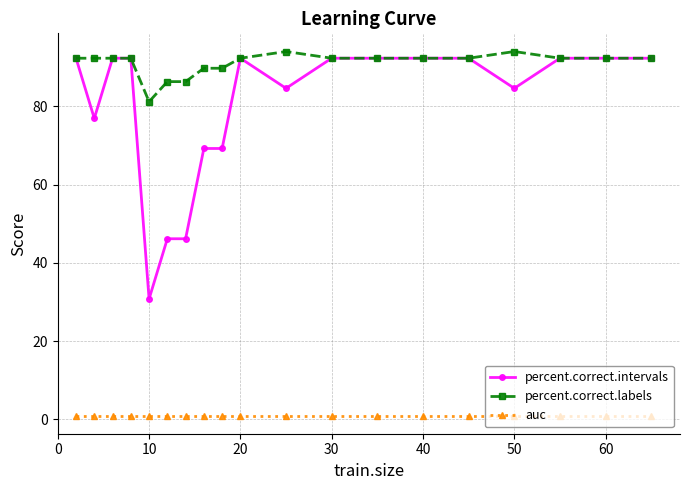

List the series in order of their peak value, lowest first.

auc, percent.correct.intervals, percent.correct.labels